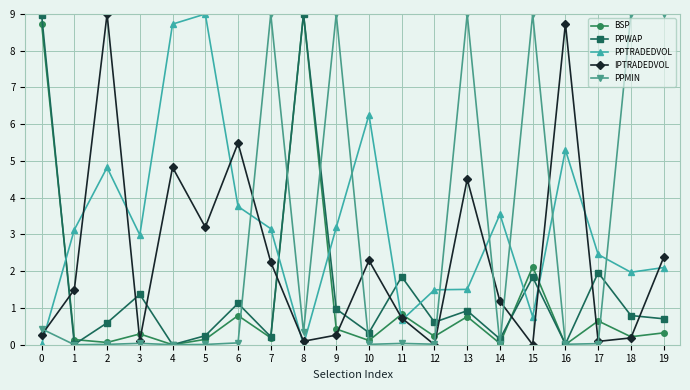

How many intersections are there between IPTRADEDVOL and PPWAP?

11